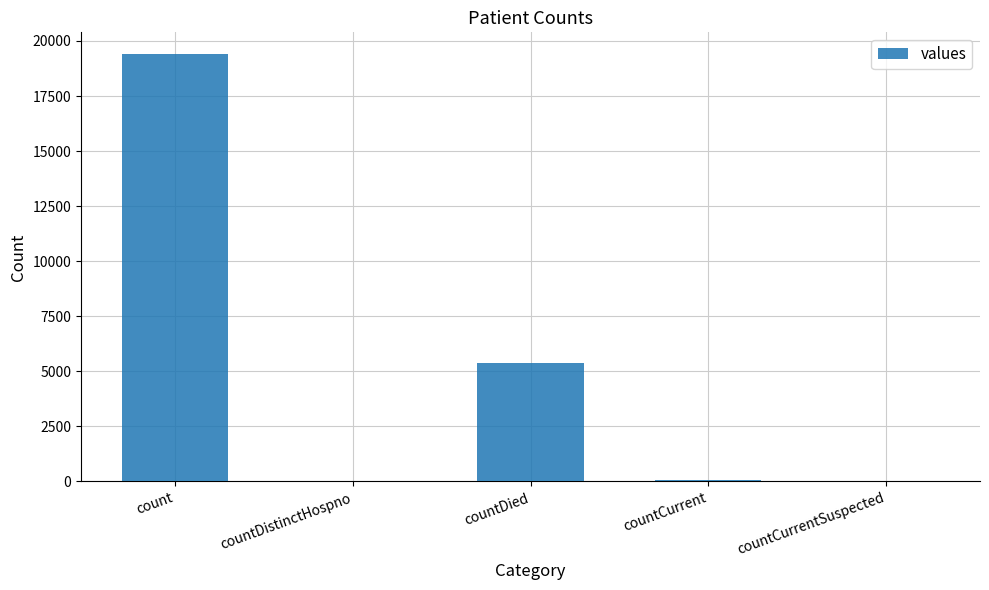

Where is the data nearest to the value 9710?

countDied